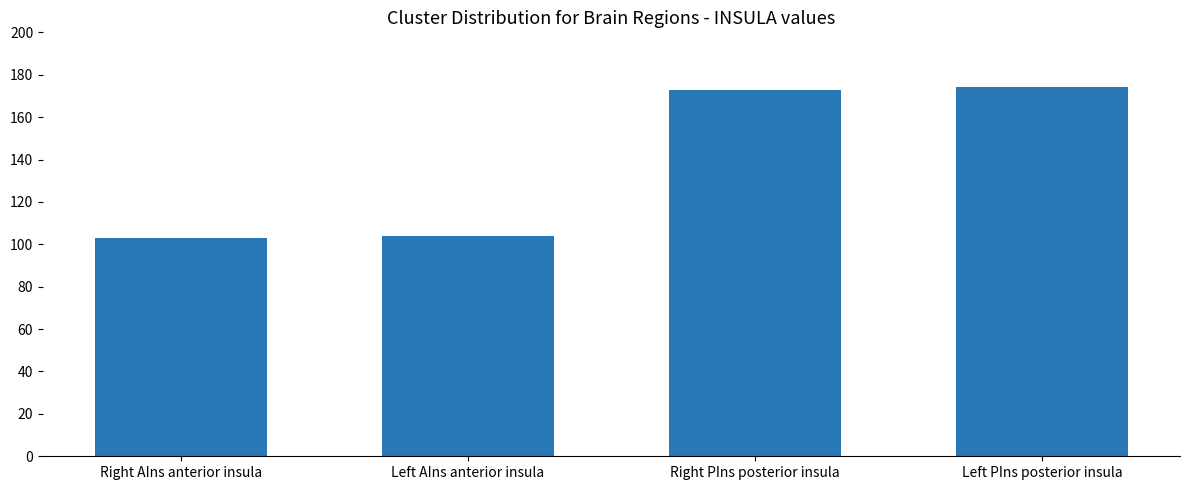

What is the sum of the values at Right AIns anterior insula and Right PIns posterior insula?

276